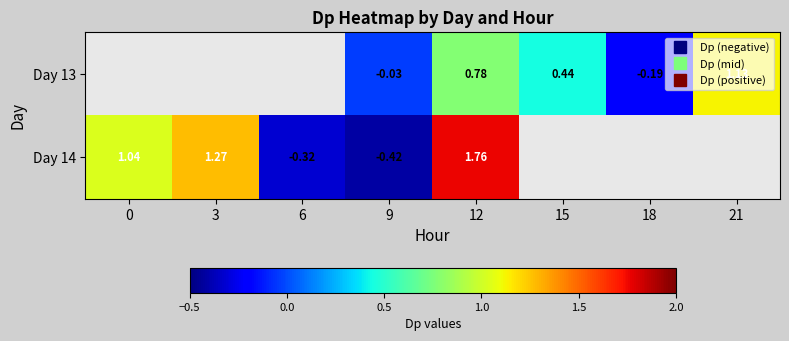

The value of Day 13 at 9 is -0.0. True or false?

True